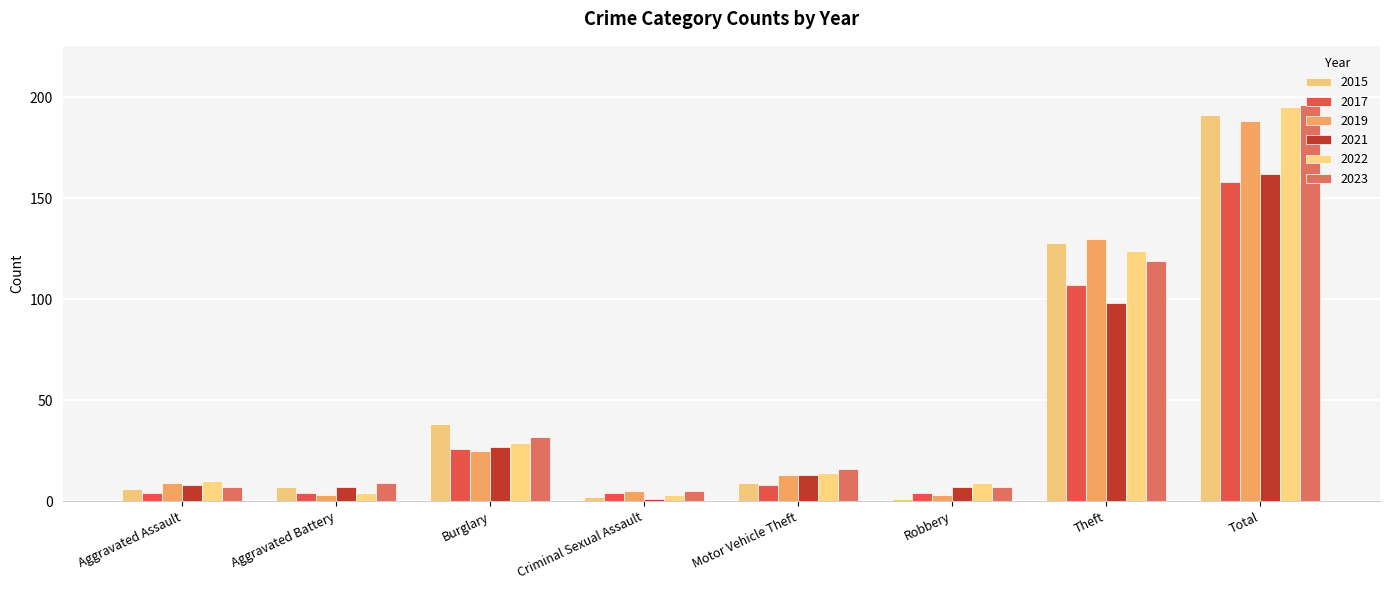

Where does the 2015 series first go above 9?

Burglary